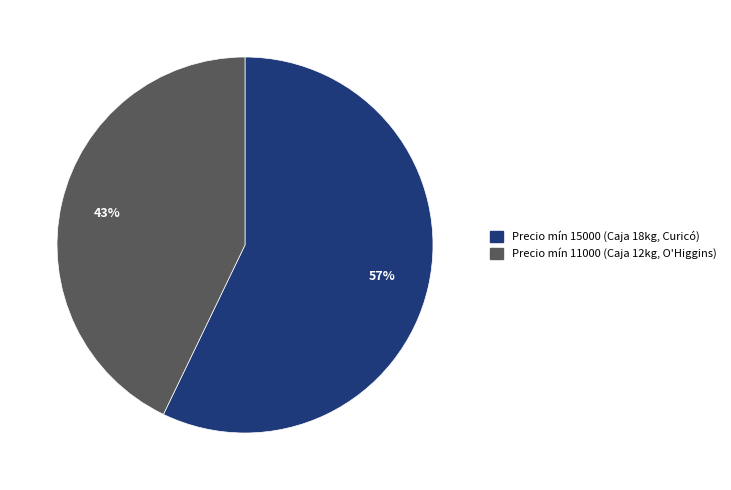

Is there a majority slice in this chart?

Yes